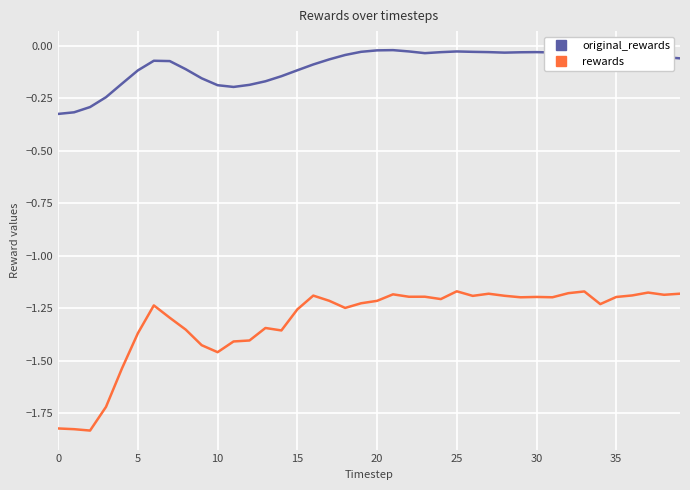

Which series has the widest spread of values?

rewards